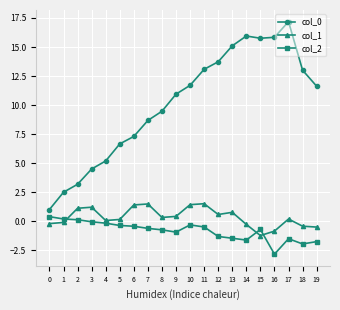

At which label does col_1 reach its minimum?

15